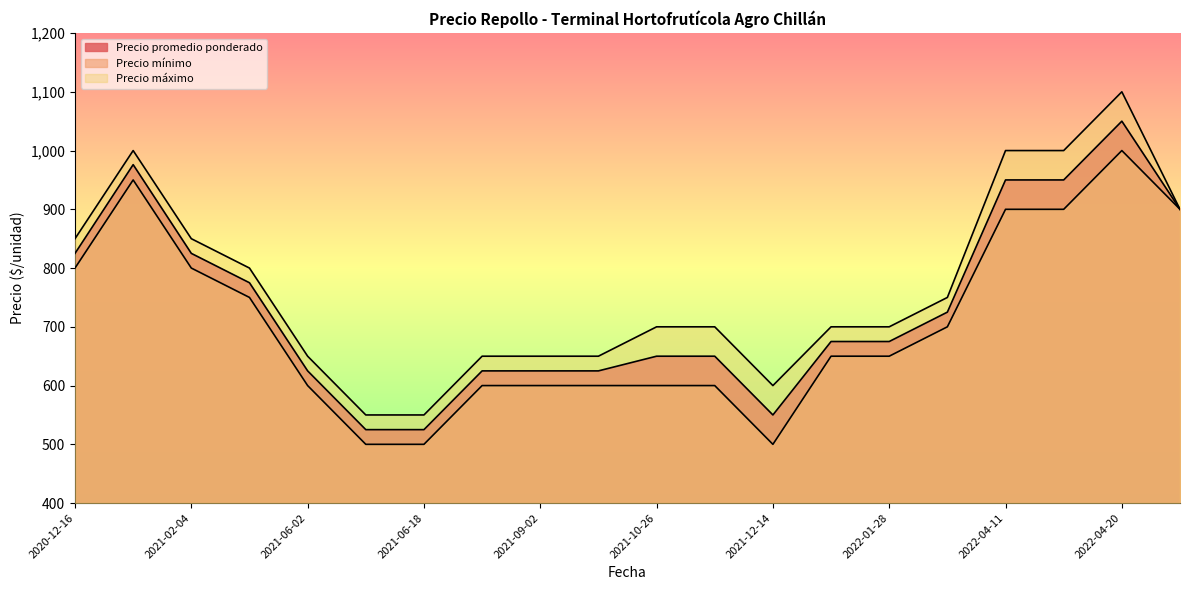

What are all the series names shown in the legend?

Precio promedio ponderado, Precio mínimo, Precio máximo